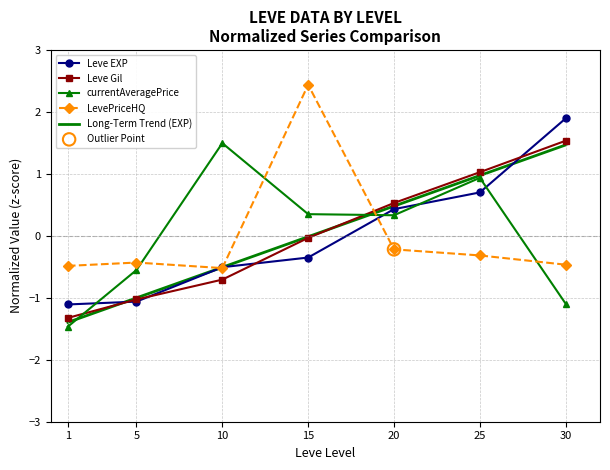

Is the value of currentAveragePrice at 15 greater than the value of Leve Gil at 5?

Yes